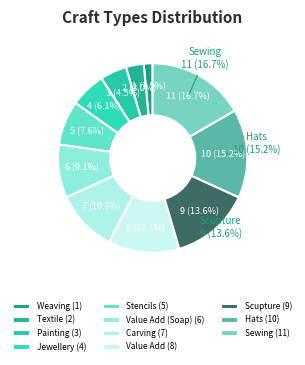

Which slice is the smallest?

Weaving